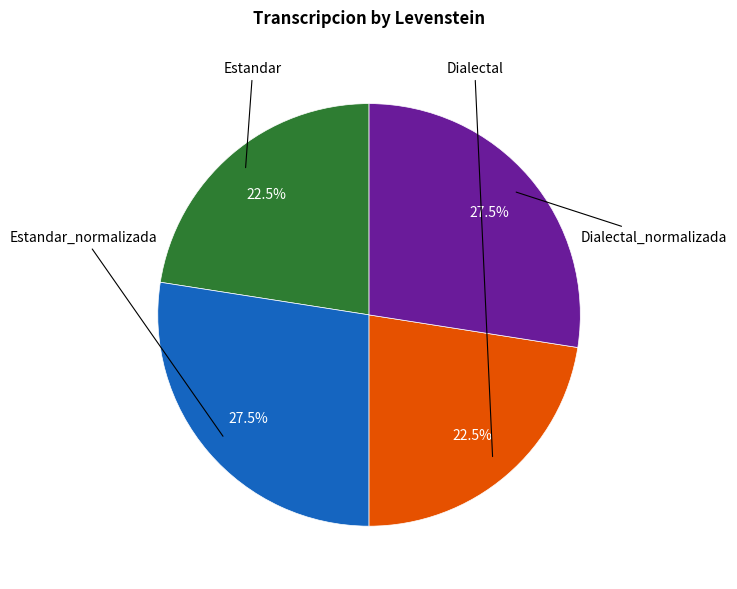

Is there a majority slice in this chart?

No